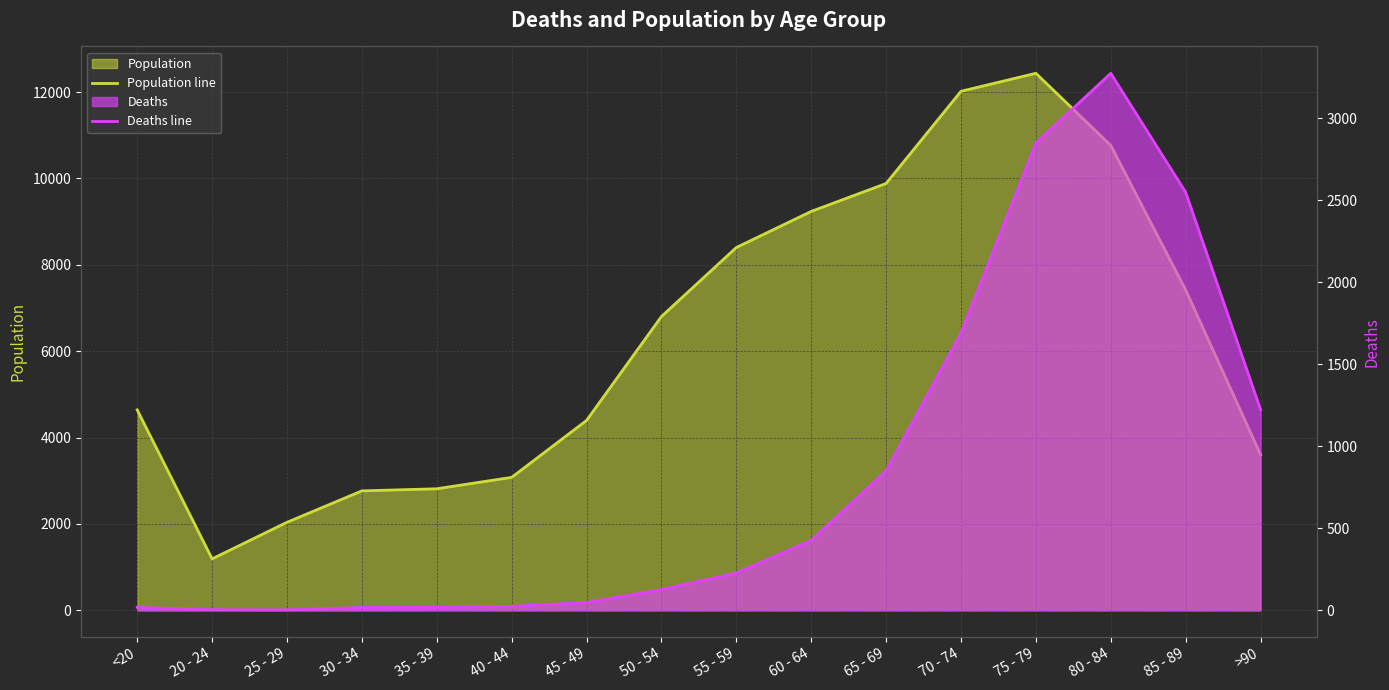

What is the approximate value of Population line at <20, to the nearest 50?

4650